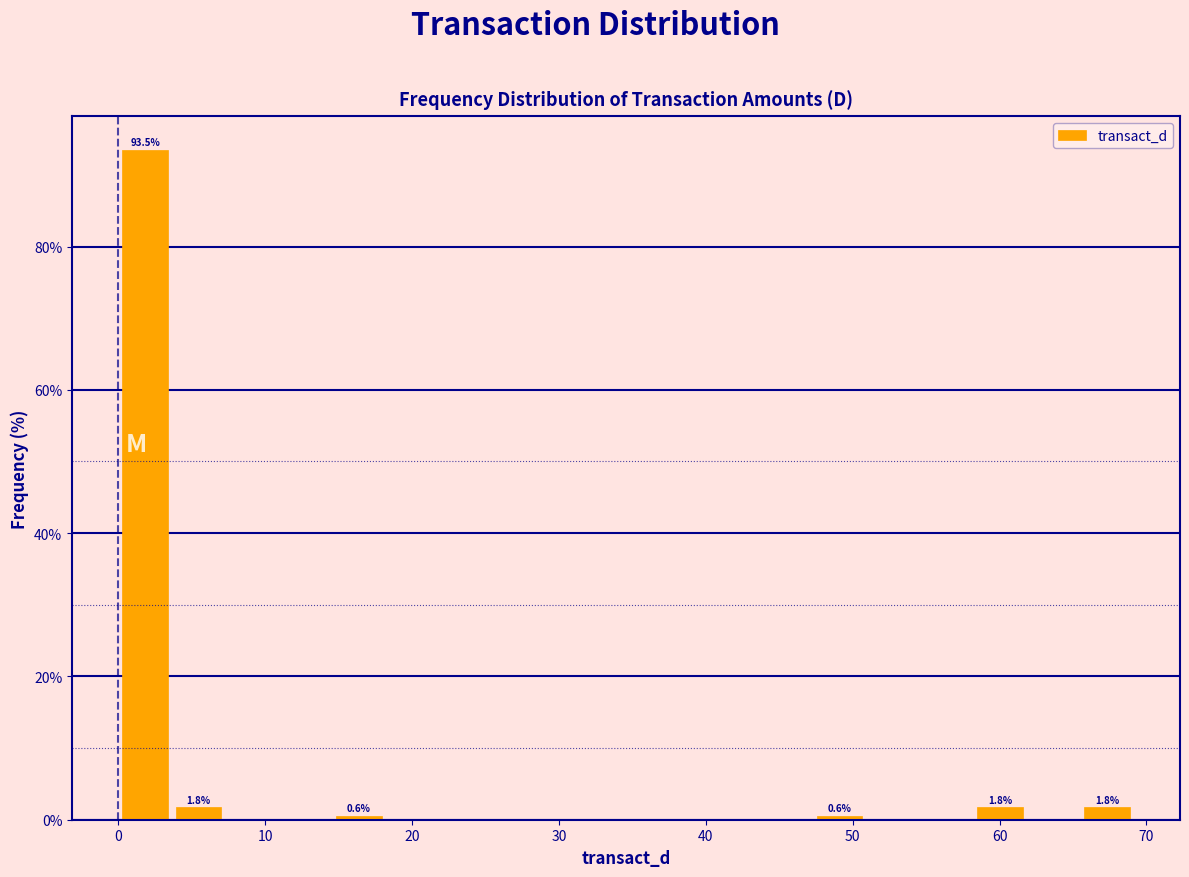

Around what value on the x-axis is the tallest bar? Give the approximate position of its centre, as read against the axis.

2